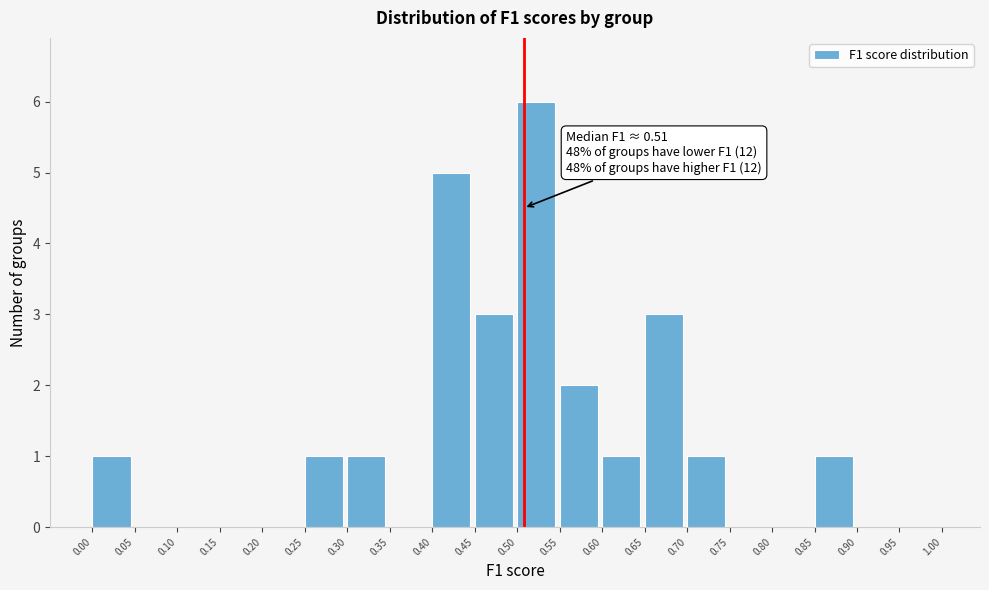

Over which range of the x-axis is the bar tallest?

0.50 to 0.55